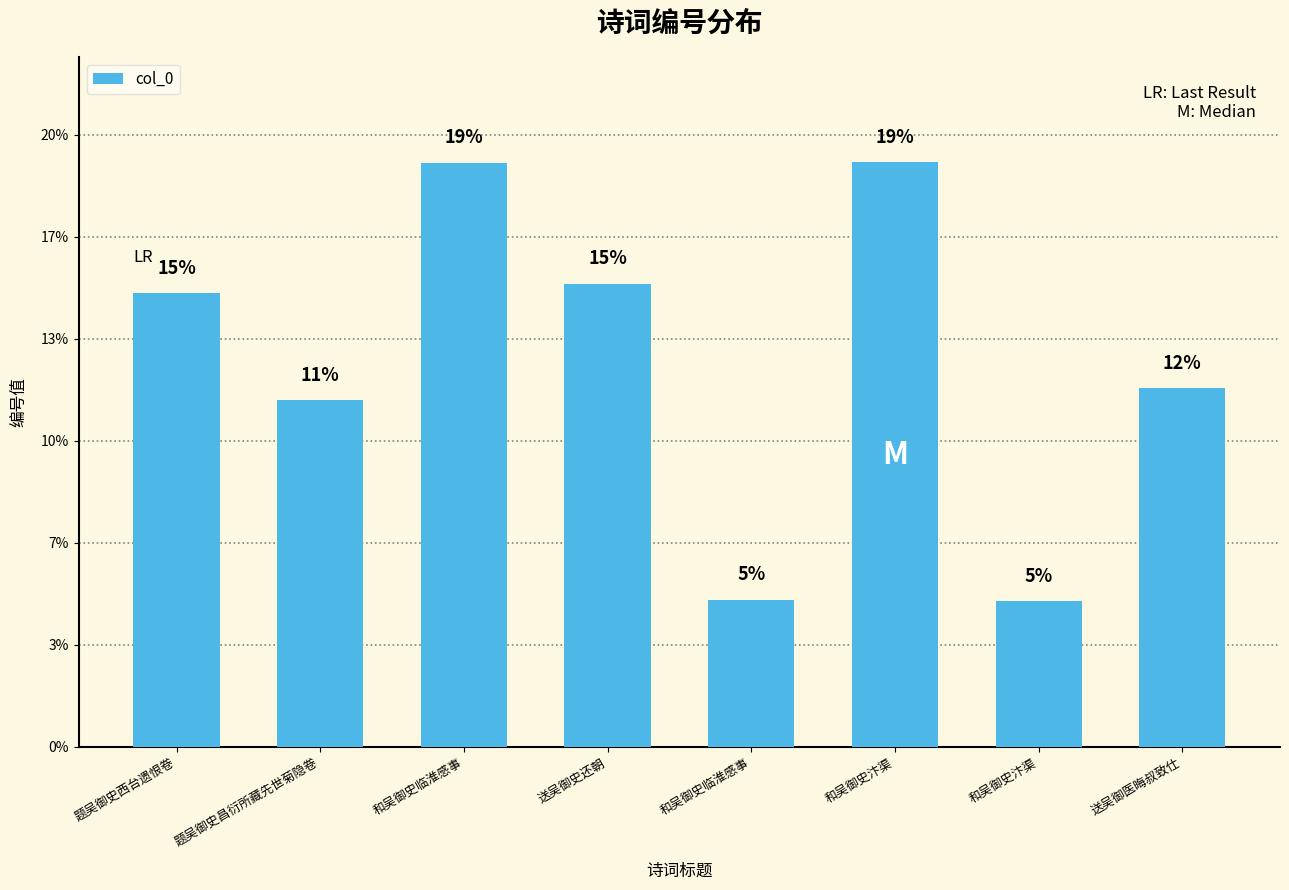

What is the approximate value at 和吴御史汴渠, to the nearest 100?

859400